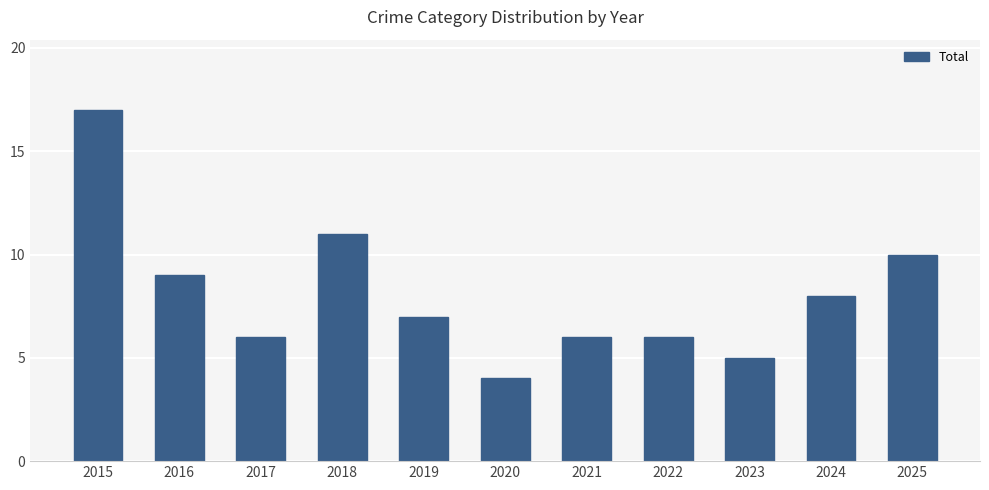

Is it true that the value at 2020 is 4?

True